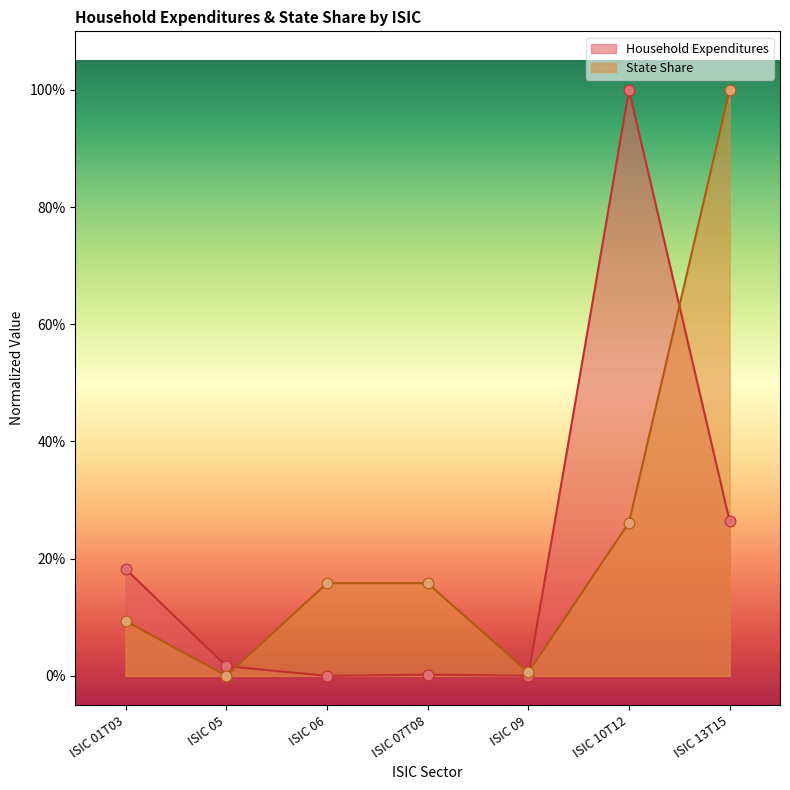

Which series has the largest Y range (max minus min)?

Household Expenditures